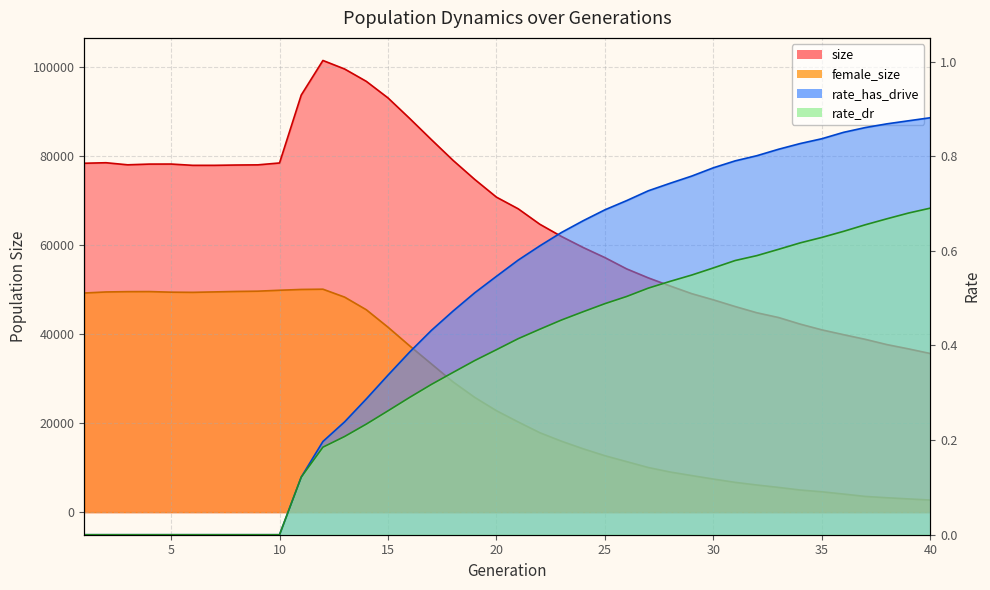

Where is the first local maximum for size?

2